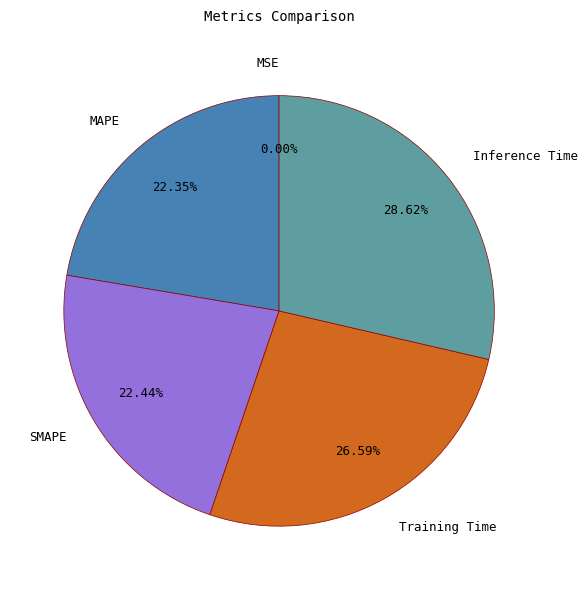

To the nearest percent, what portion does MAPE represent?

22%